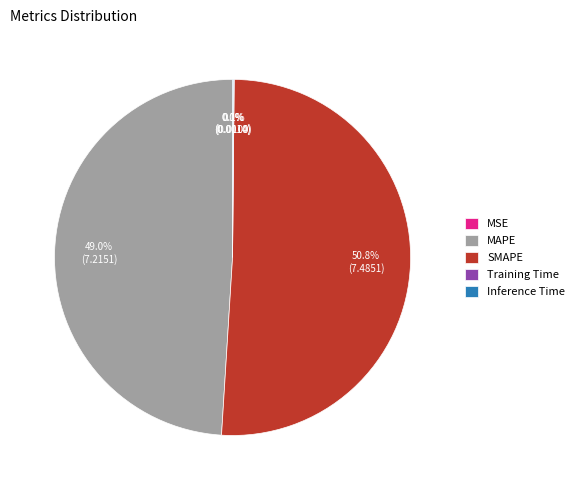

What percentage is NOT represented by SMAPE?

49.2%